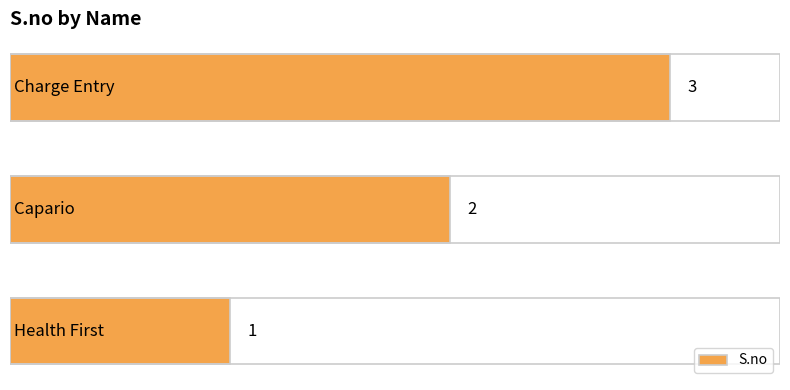

What is the sum of all values?

6